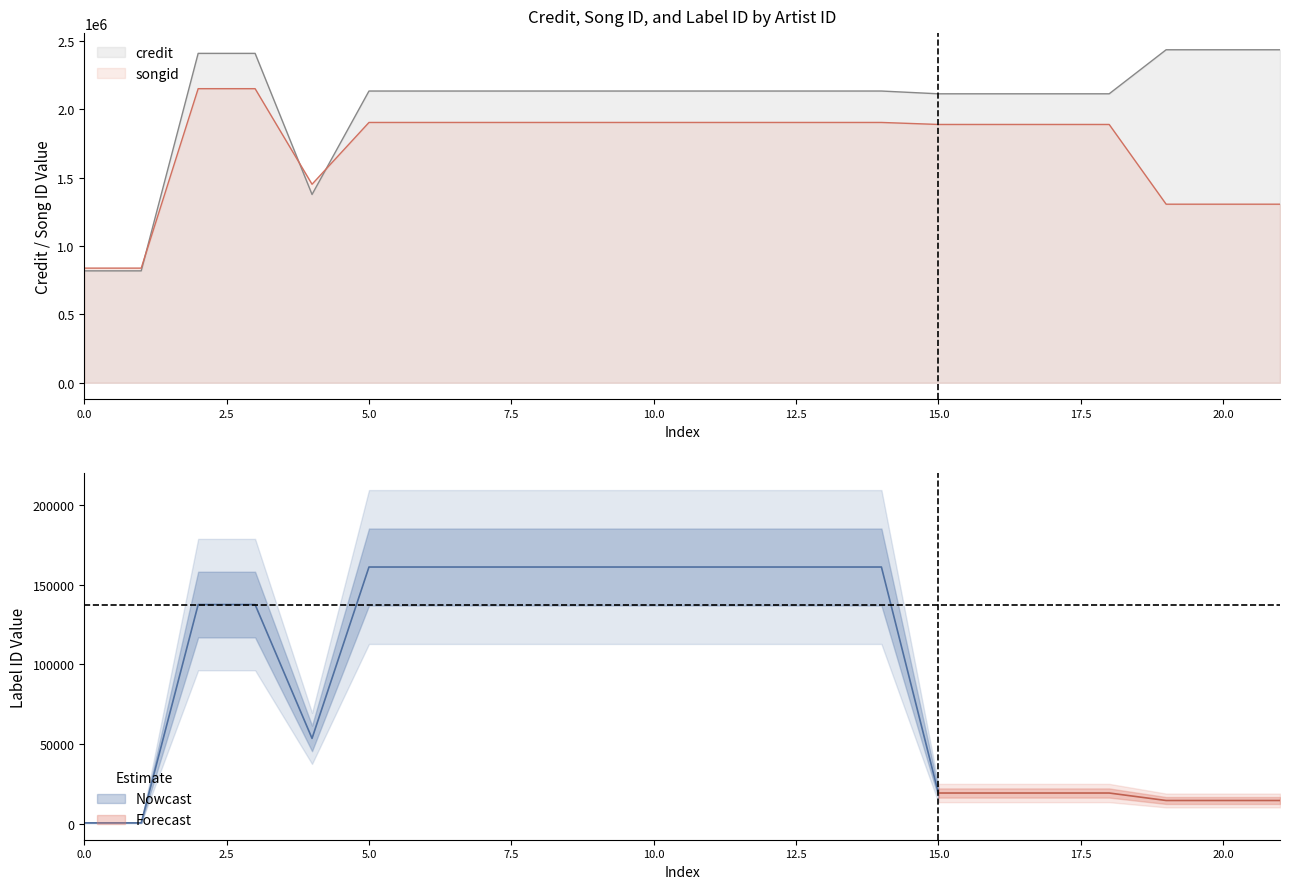

What is the value of the songid point at the 22nd from the left?

1306454